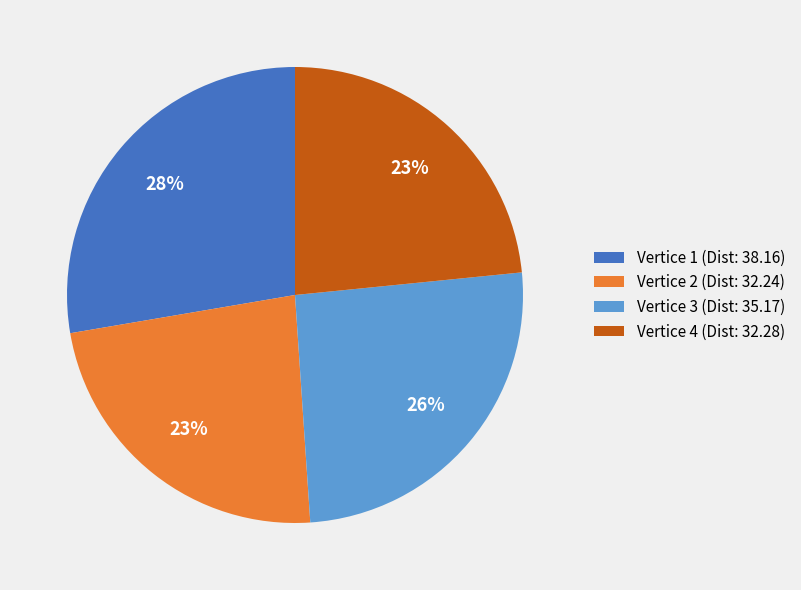

The Vertice 2 (Dist: 32.24) slice represents 23% of the pie. True or false?

True